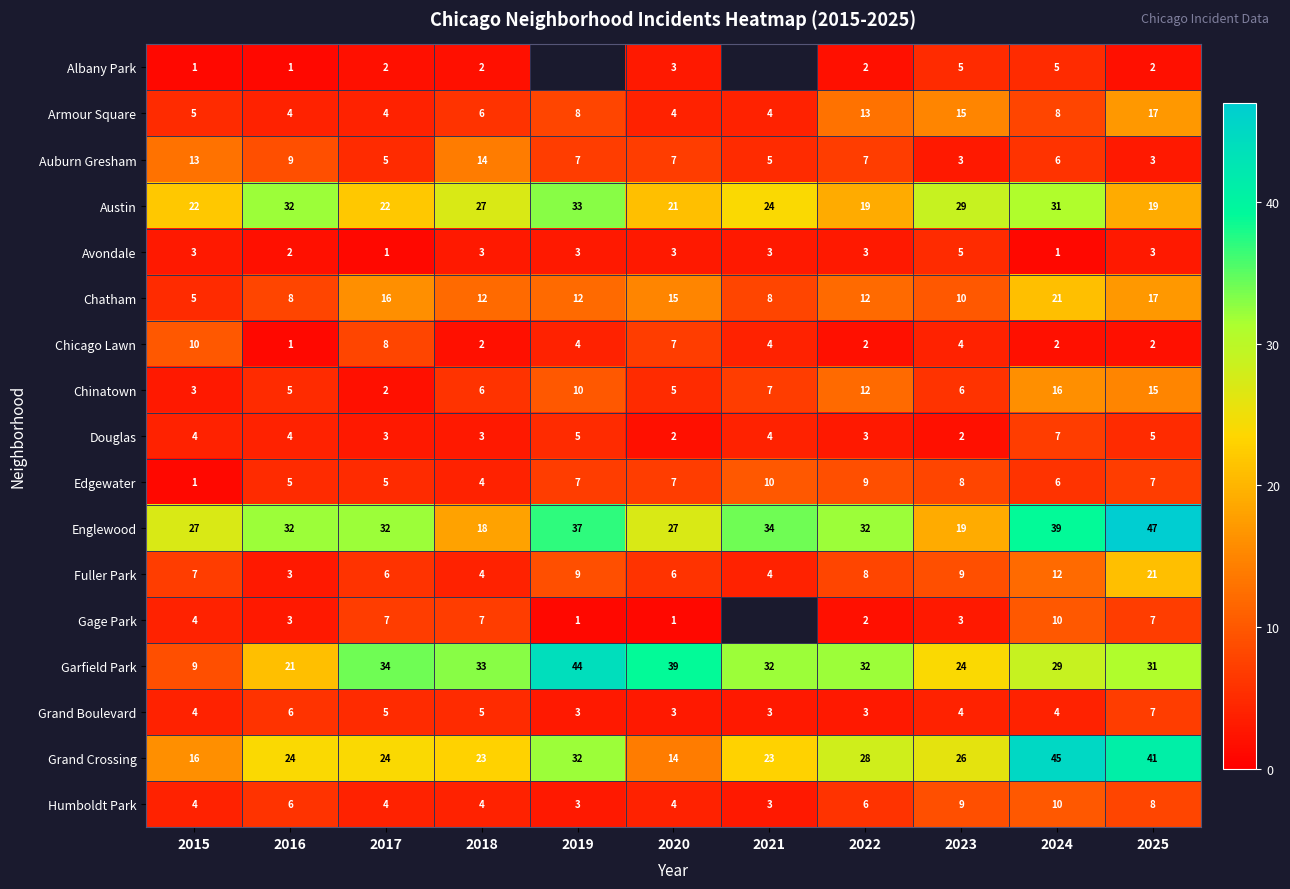

Between 2016 and 2019, which is larger?

2019